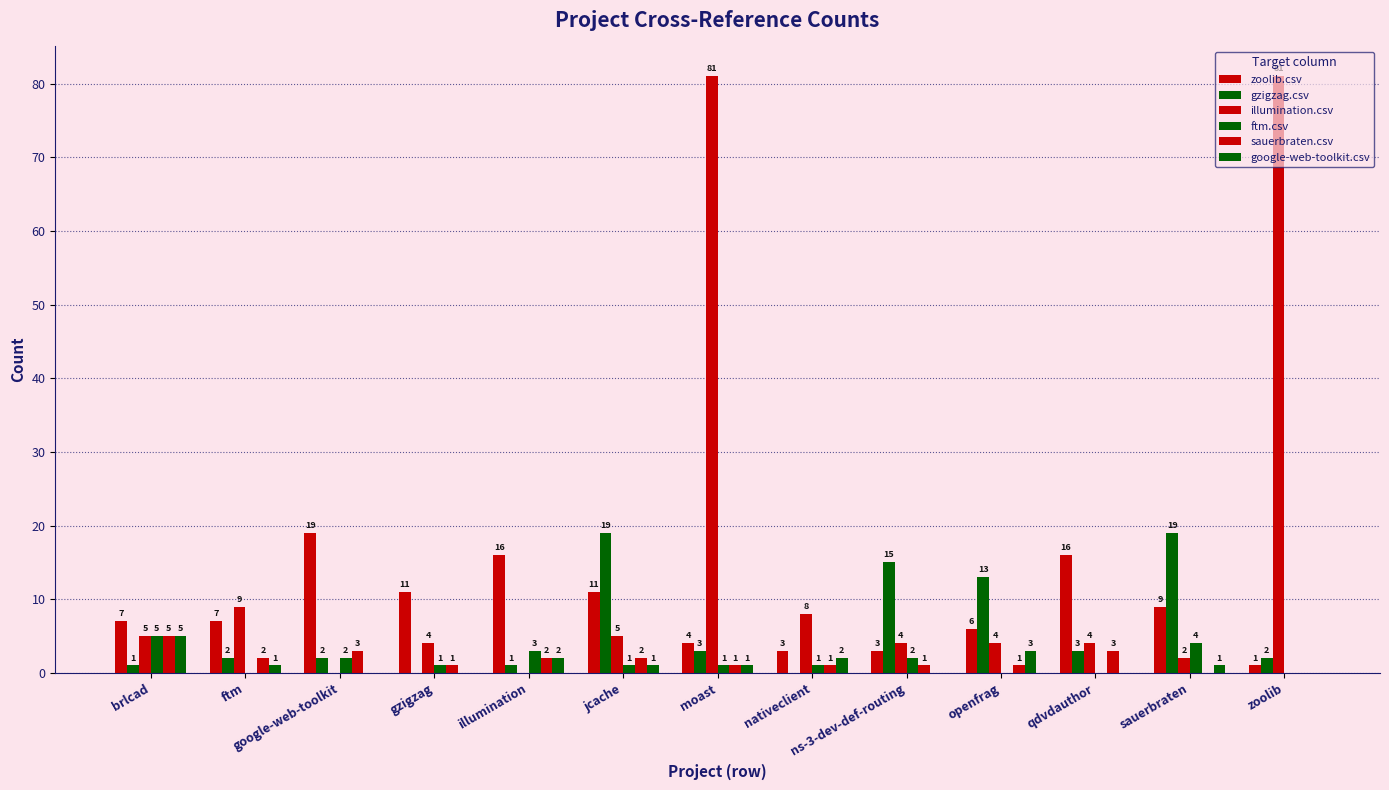

Which series has the widest spread of values?

illumination.csv